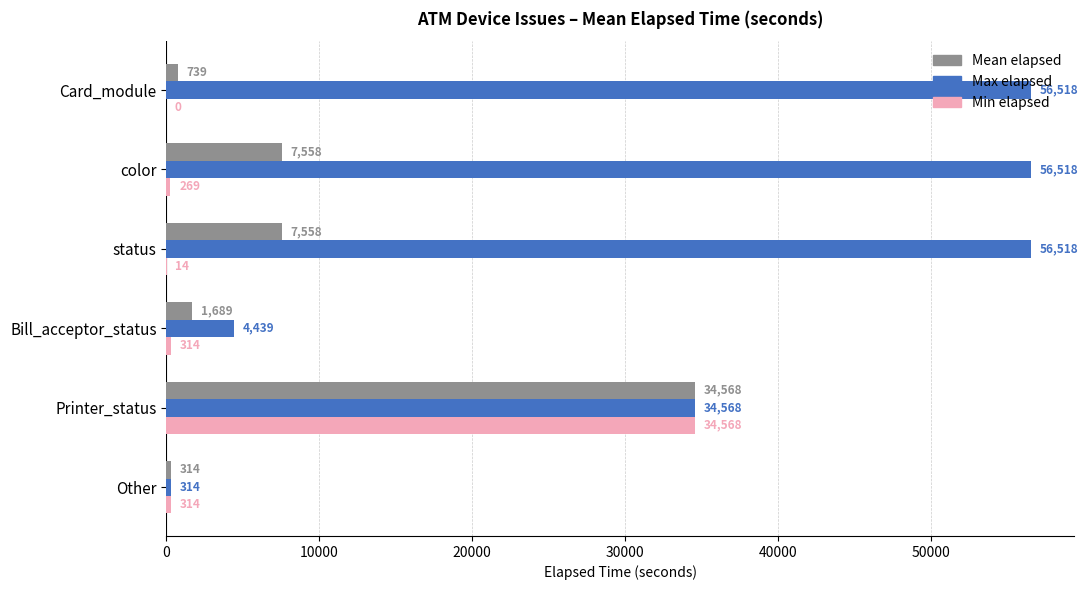

Which series has the largest range (max minus min)?

Max elapsed